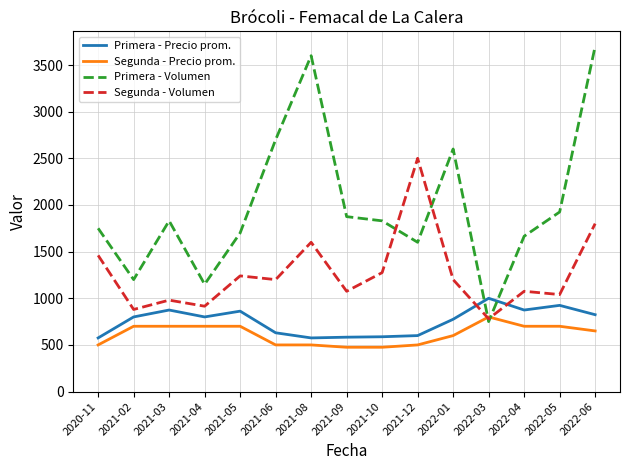

At which category does the chart reach its peak across all series?

2022-06